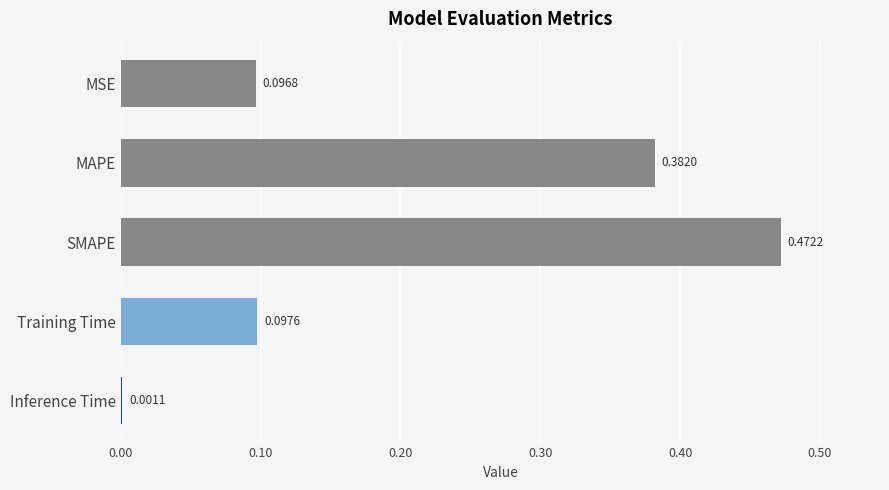

At which label is the value closest to 0?

Inference Time